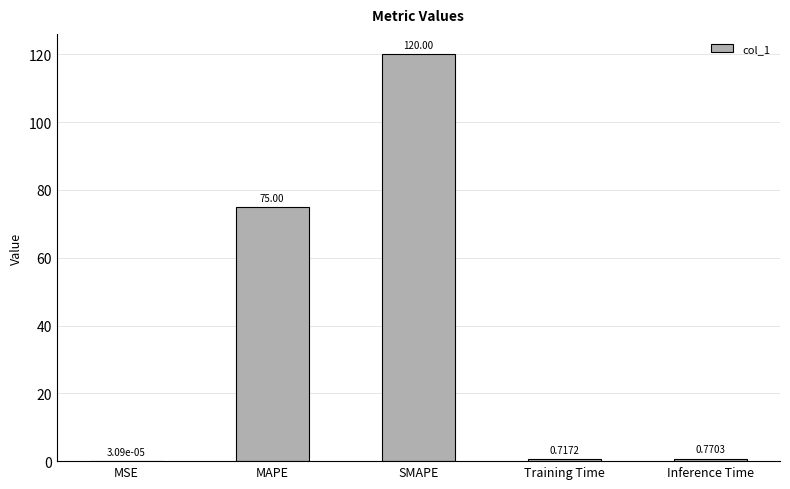

What is the change in value from MSE to Training Time?

+0.7